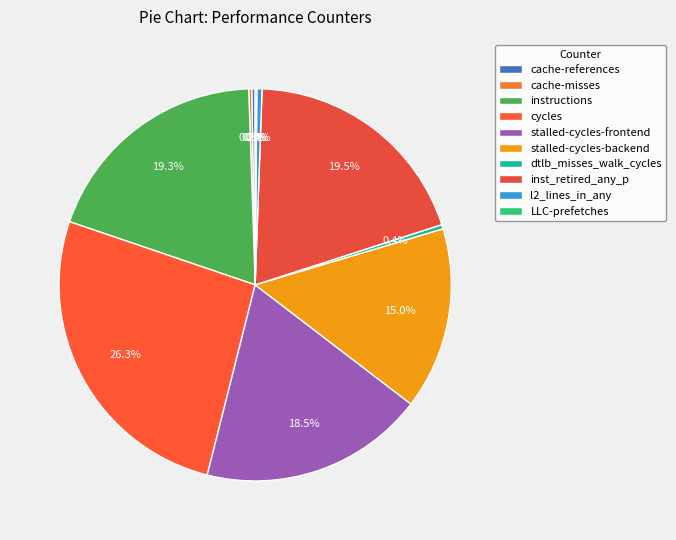

True or false: instructions accounts for 29% of the total.

False